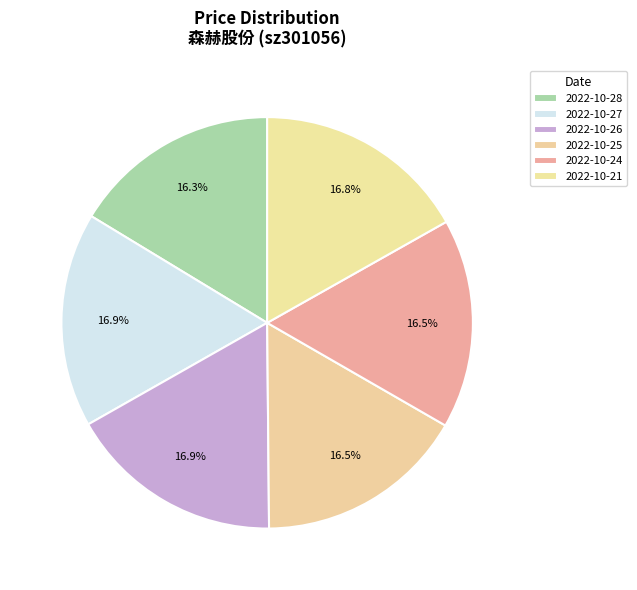

How many segments does this pie chart have?

6